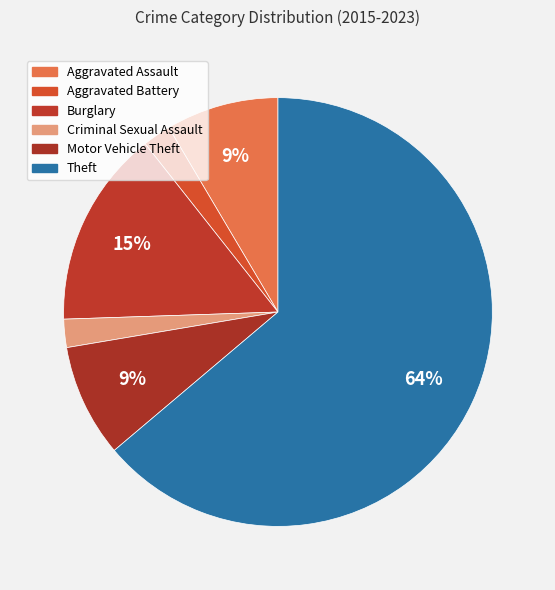

To the nearest percent, what percentage of the pie is Burglary?

15%